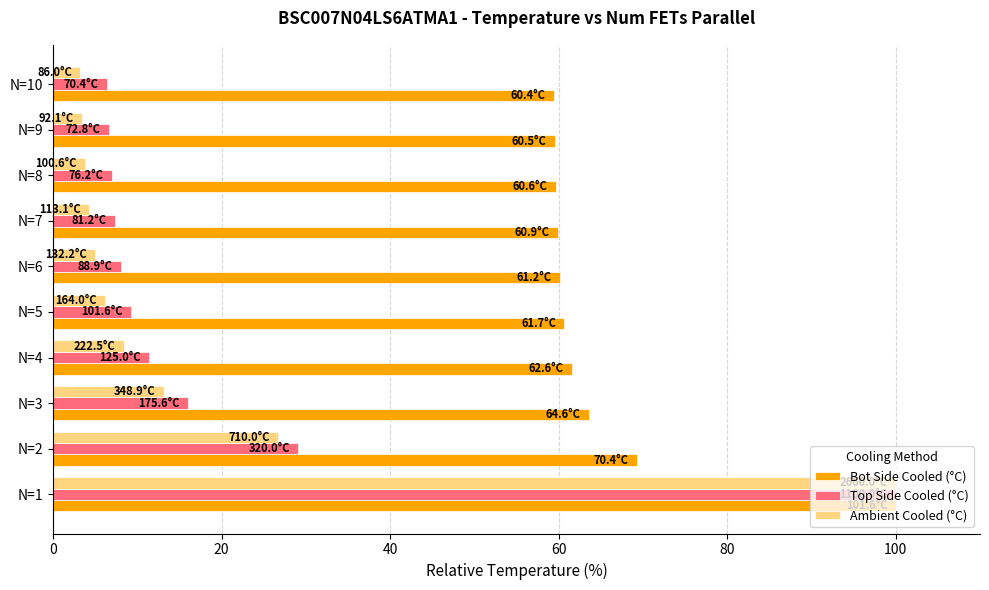

What is the sum of all Top Side Cooled (°C) values?

201.1